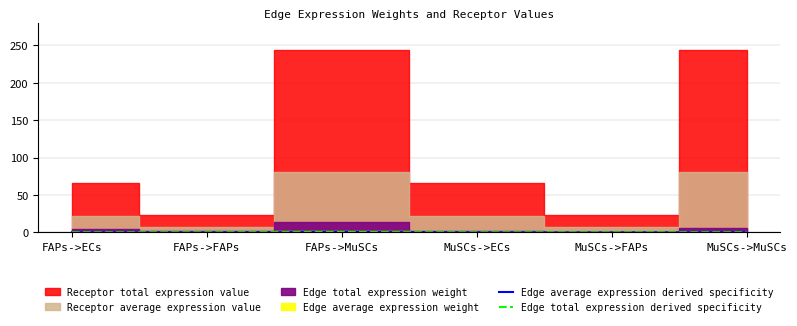

True or false: Edge average expression derived specificity and Edge total expression derived specificity intersect in this chart.

False